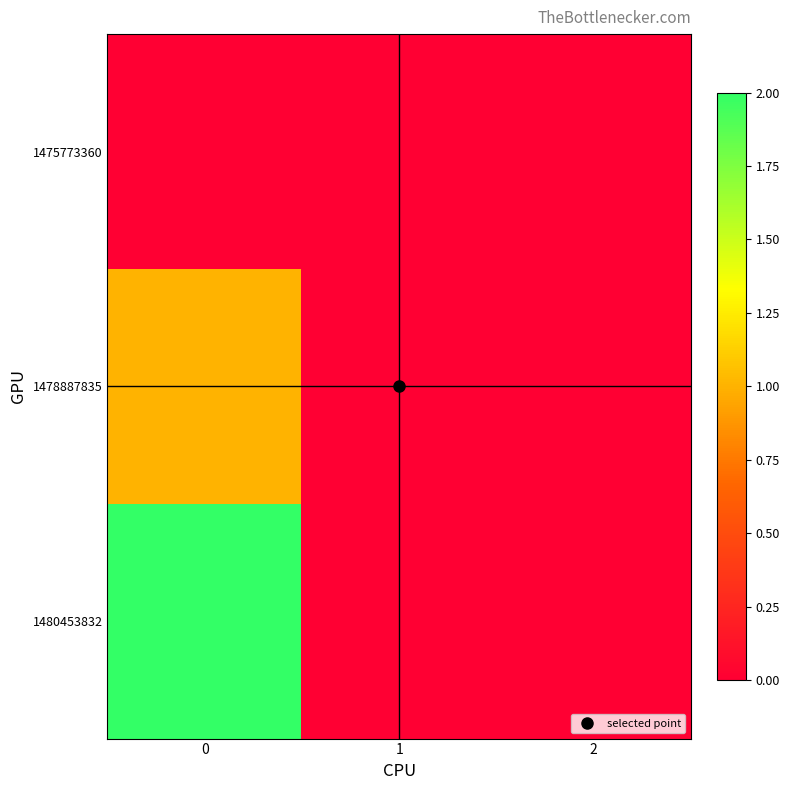

List the series in order of their overall mean, lowest first.

1475773360, 1478887835, 1480453832